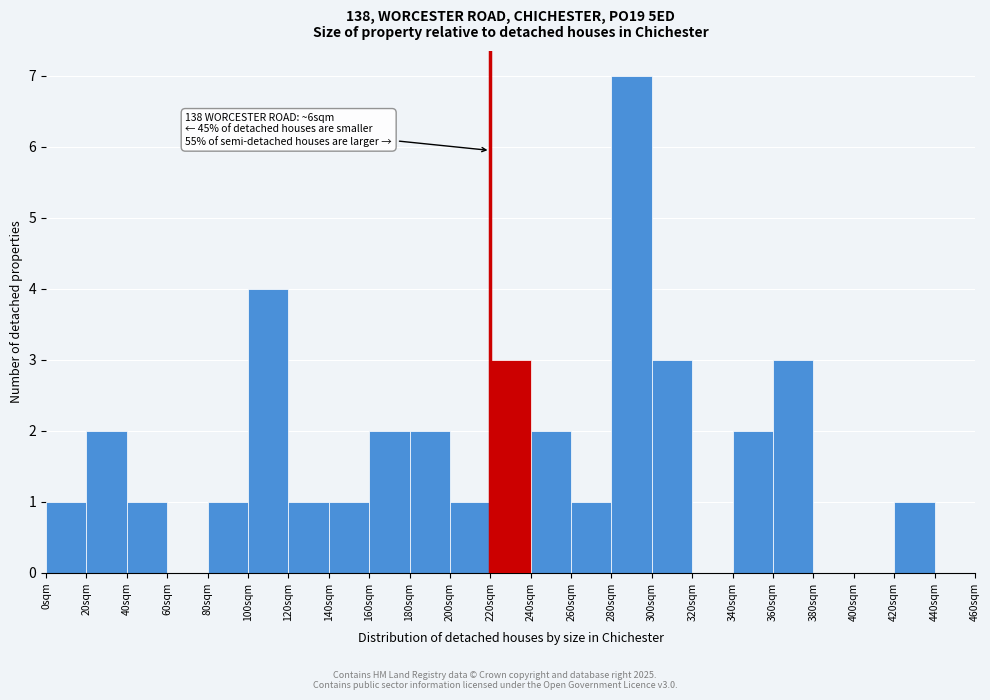

Reading right to left, extract all data points from this chart.

440sqm=0	420sqm=1	400sqm=0	380sqm=0	360sqm=3	340sqm=2	320sqm=0	300sqm=3	280sqm=7	260sqm=1	240sqm=2	220sqm=3	200sqm=1	180sqm=2	160sqm=2	140sqm=1	120sqm=1	100sqm=4	80sqm=1	60sqm=0	40sqm=1	20sqm=2	0sqm=1